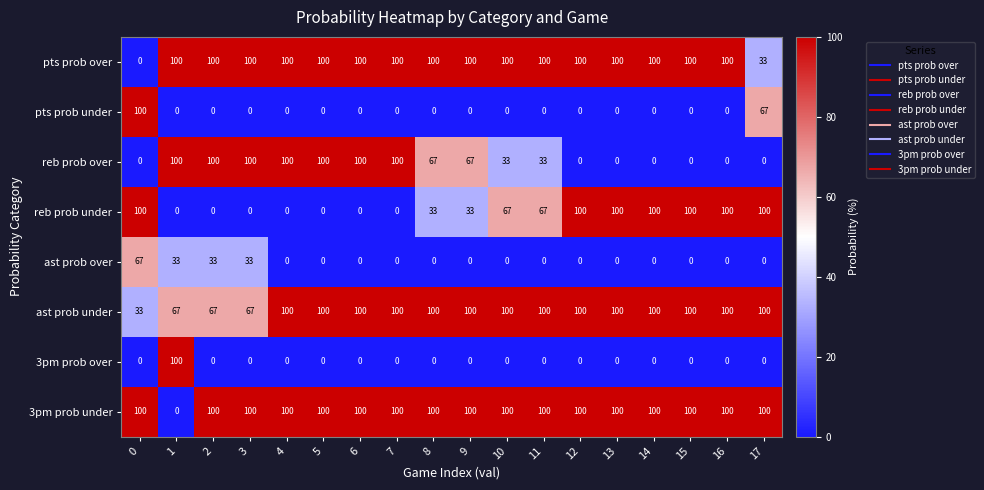

What is the lowest value of the ast prob under series?

33